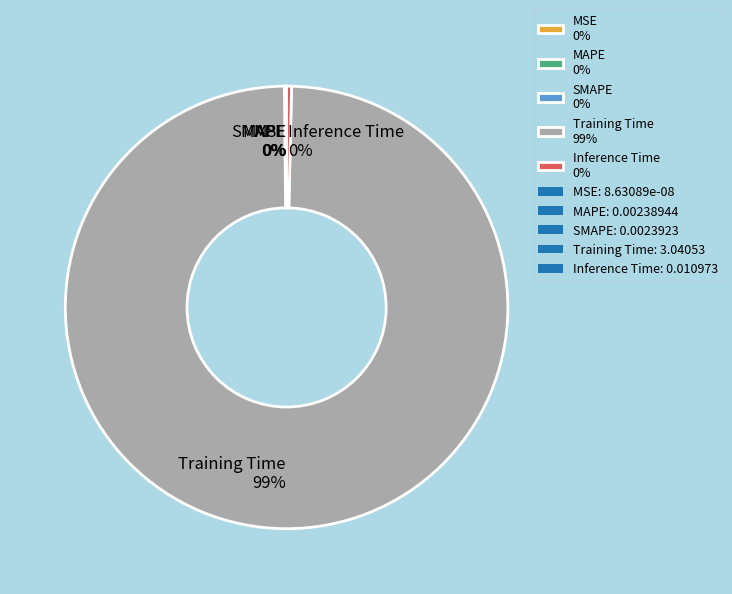

Which slice represents more than half of the pie?

Training Time